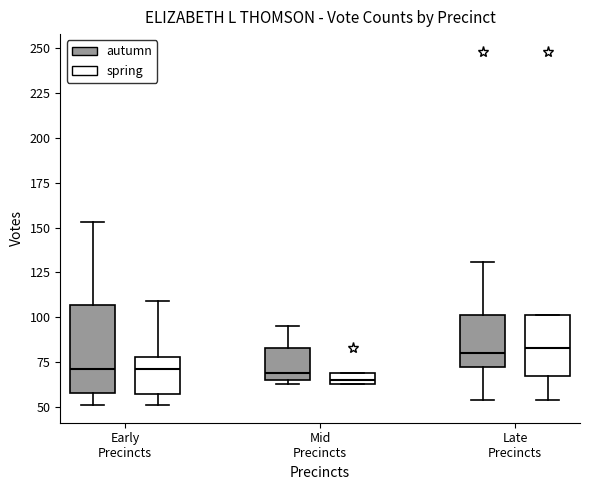

Where does the lower whisker of the box for Late Precincts (autumn) end on the y-axis? The values are not printed on the chart, so give them approximately, as read against the axis.

55